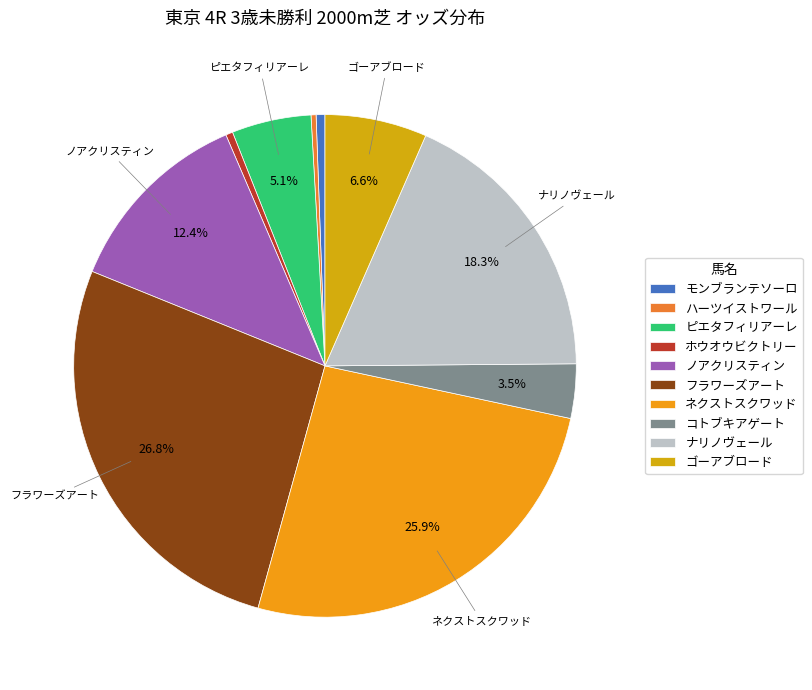

Is there a majority slice in this chart?

No